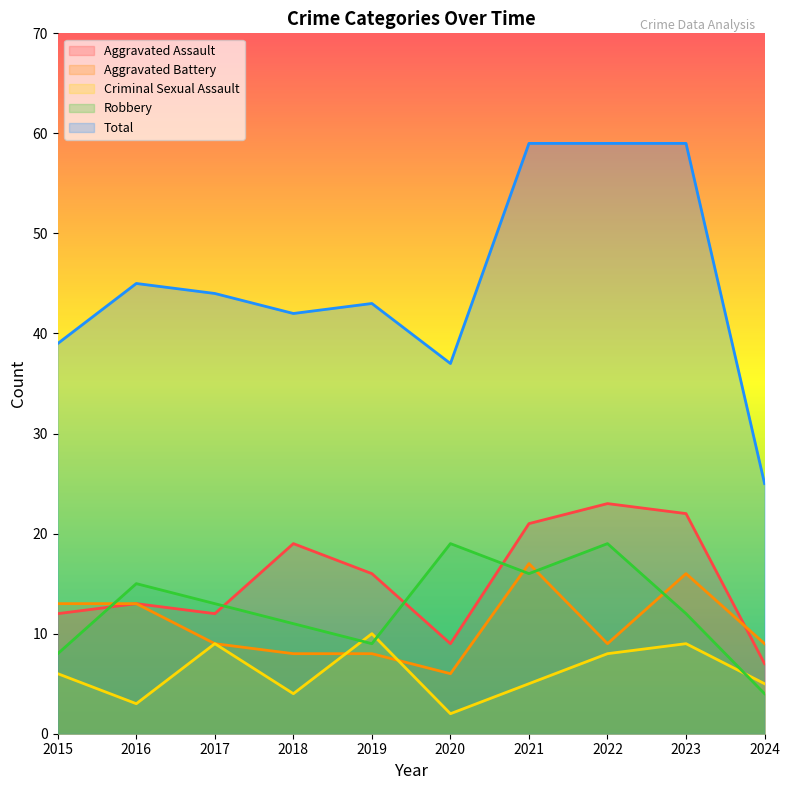

Between 2019 and 2021, which series saw the biggest shift?

Total